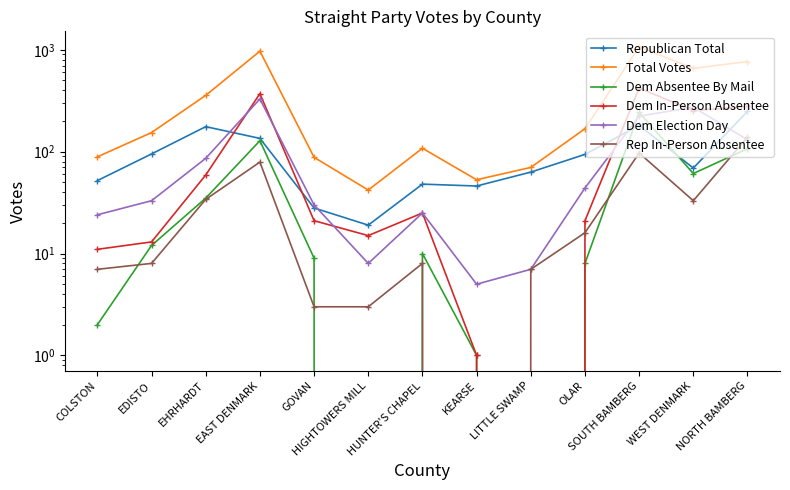

What is the value of the Total Votes point at the 2nd from the left?

154